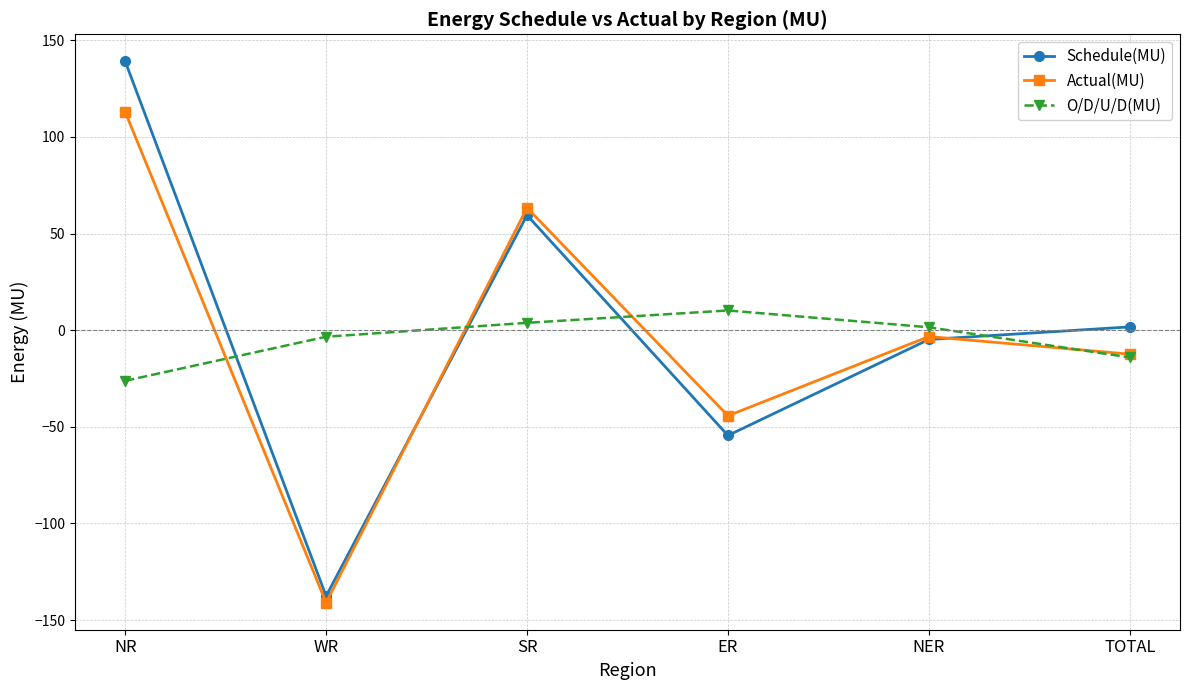

Does the chart have visible grid lines?

Yes